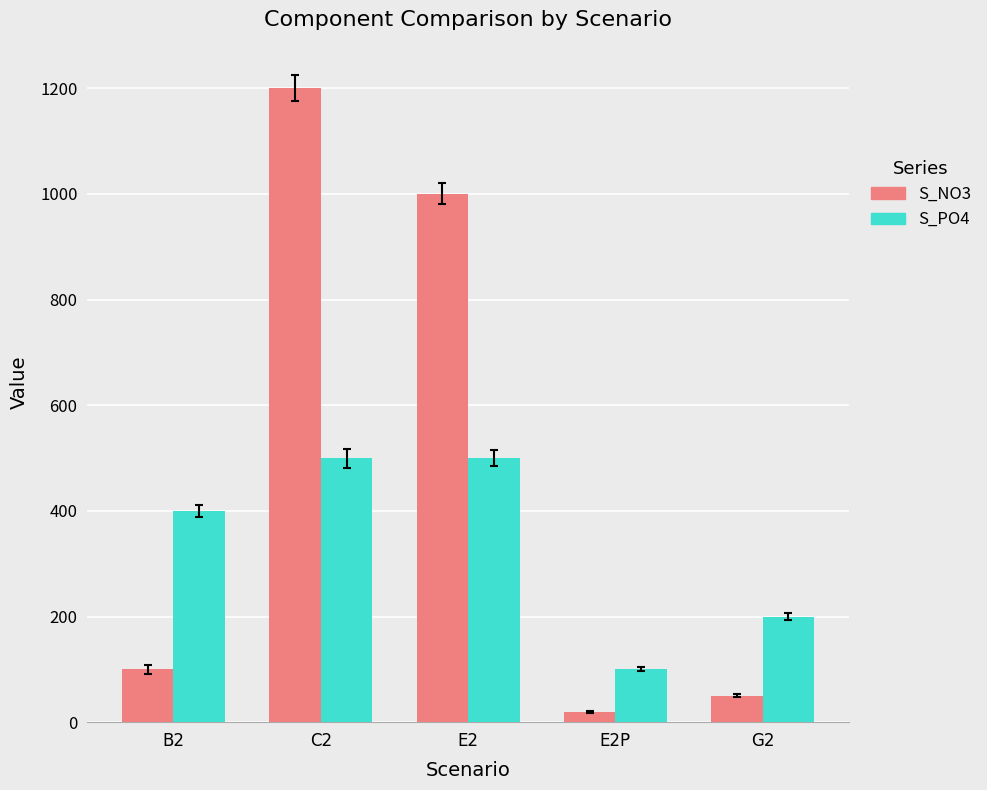

What value does the S_PO4 series have at E2, to the nearest 5?

500